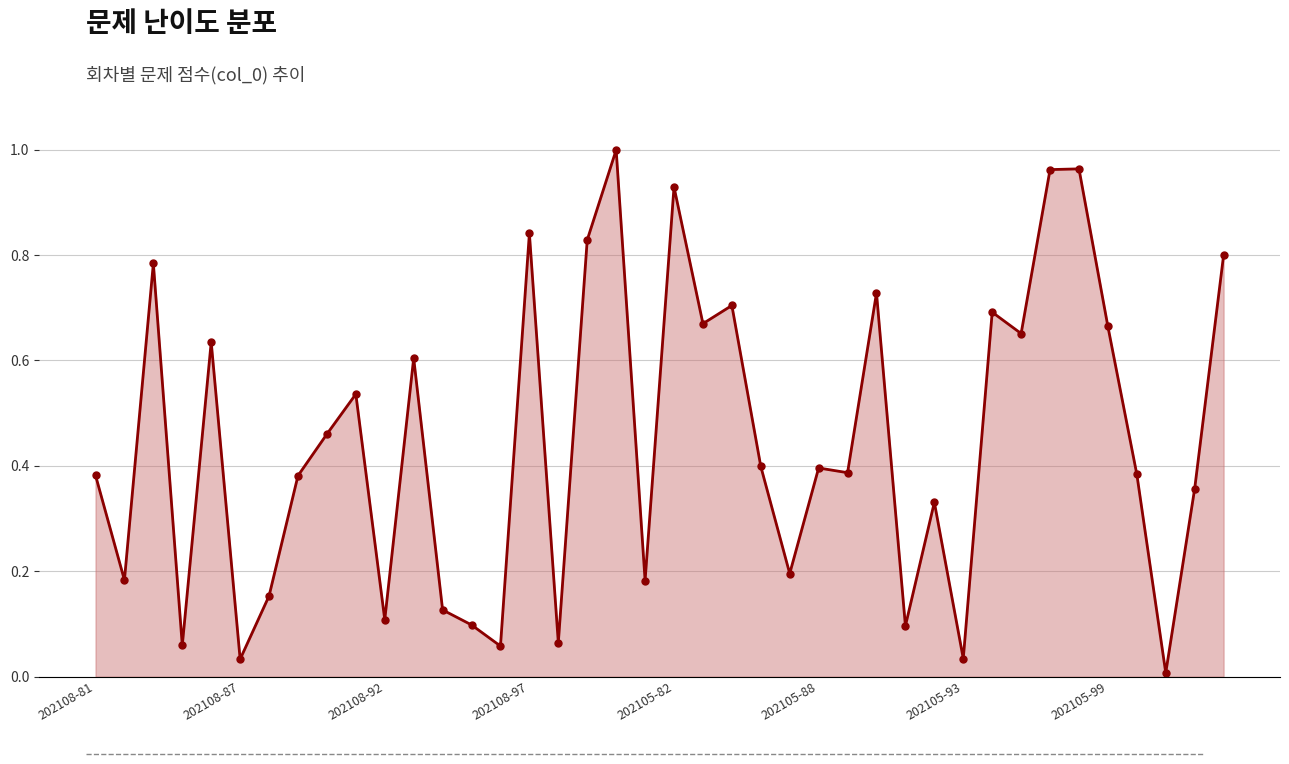

Which category has the highest value across all series?

18